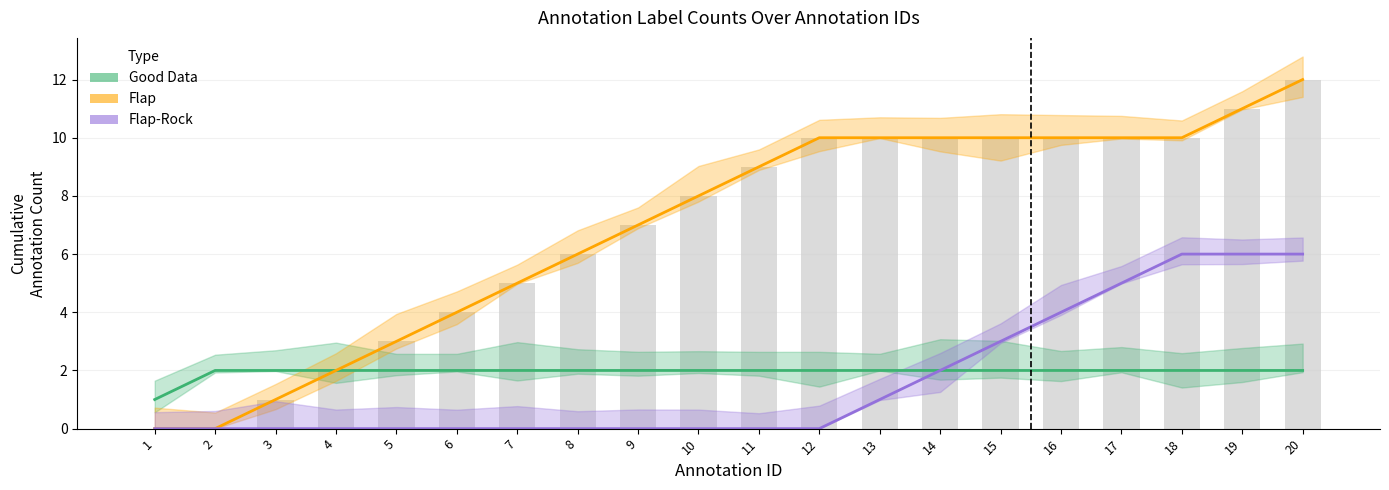

List the labels in order of Good Data value, smallest first.

1, 2, 3, 4, 5, 6, 7, 8, 9, 10, 11, 12, 13, 14, 15, 16, 17, 18, 19, 20